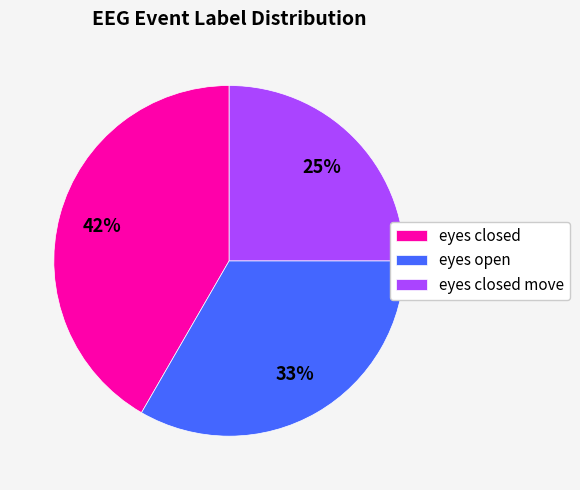

Approximately how many times larger is the value at eyes open compared to eyes closed?

0.8